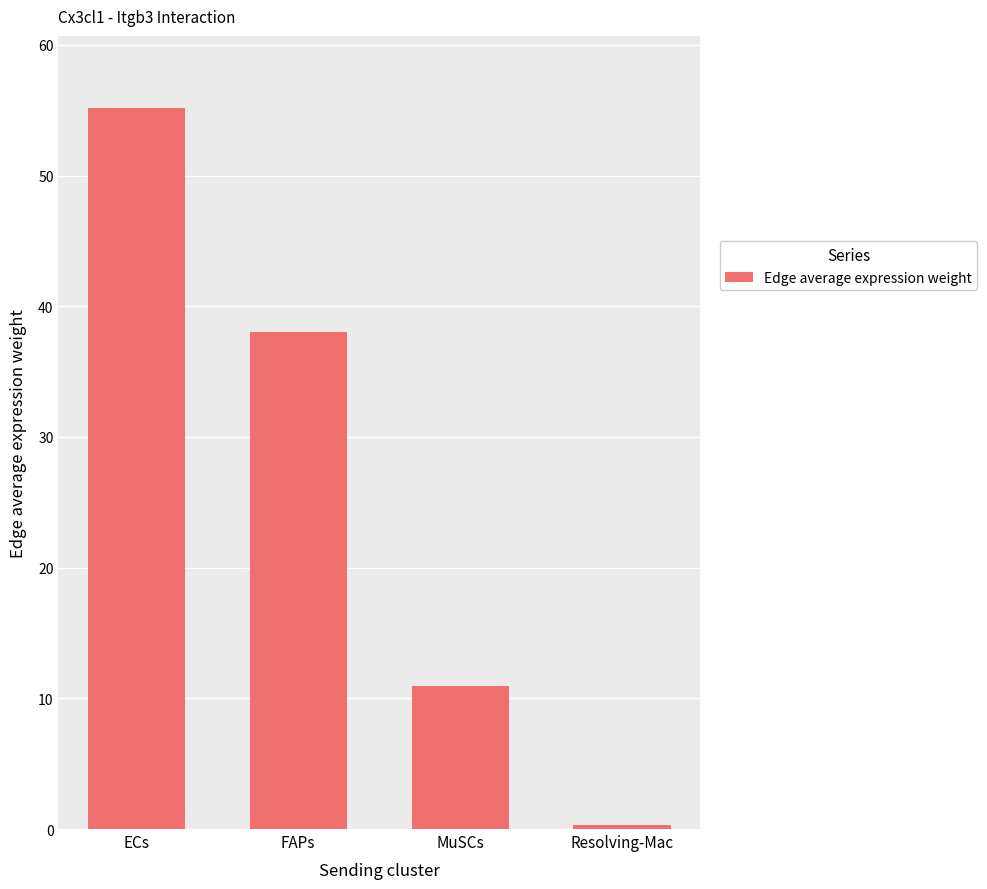

The value at ECs is 55.2. True or false?

True